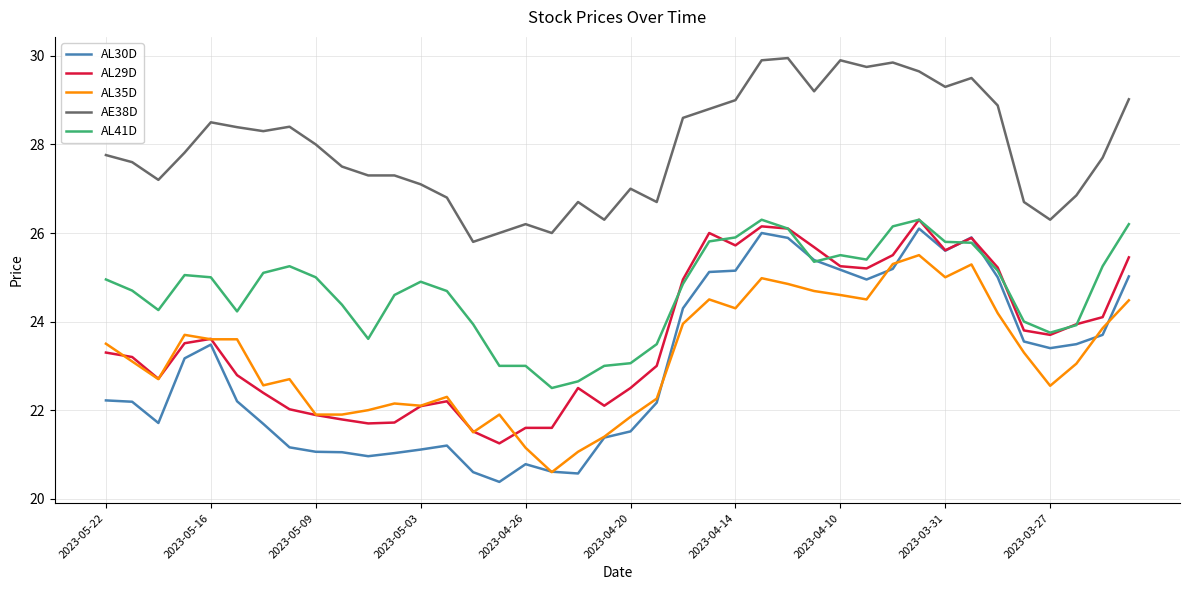

Which series has the widest spread of values?

AL30D